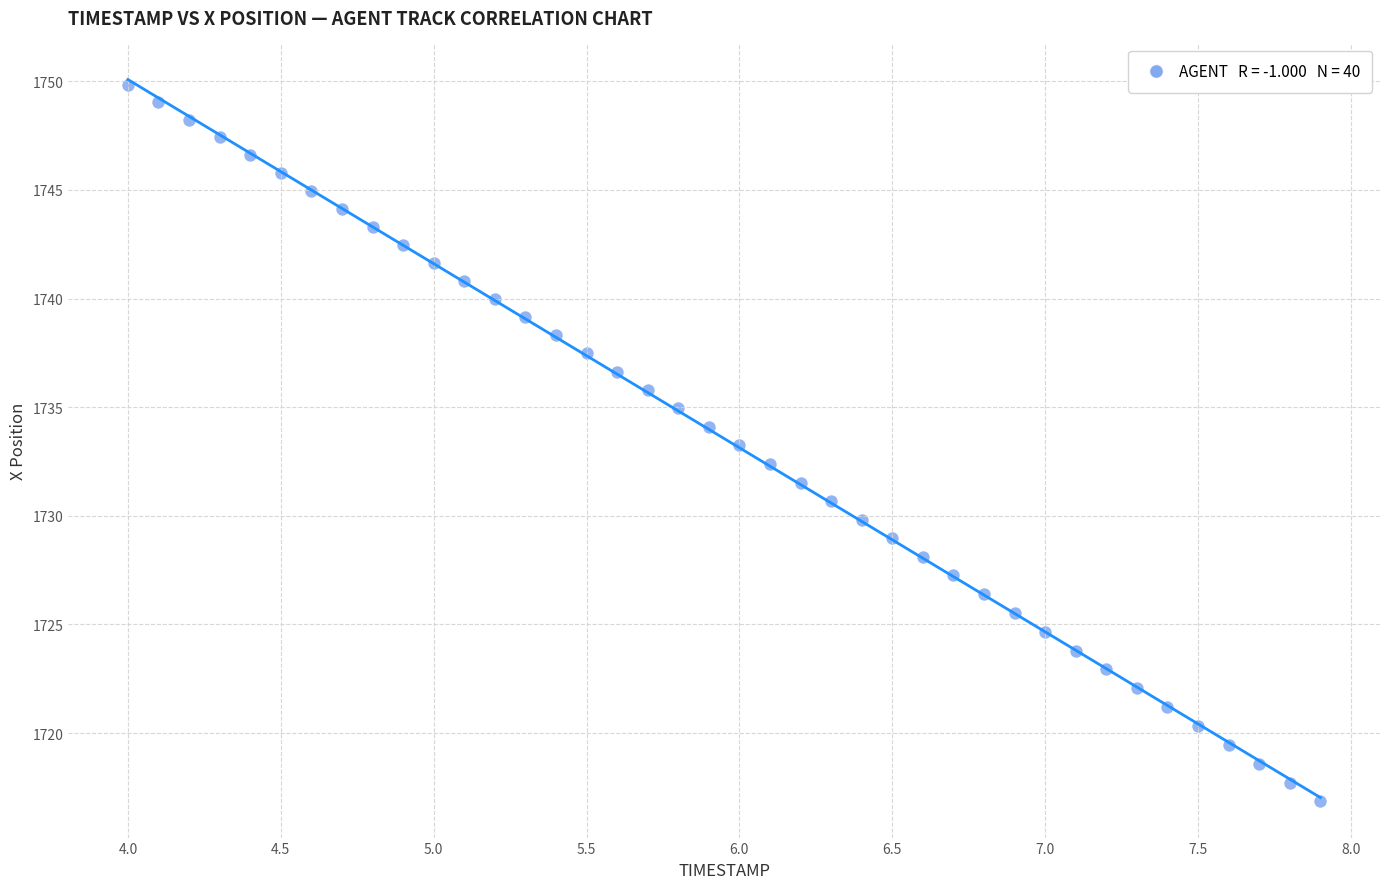

What is the range of X values (max minus min)?

3.9